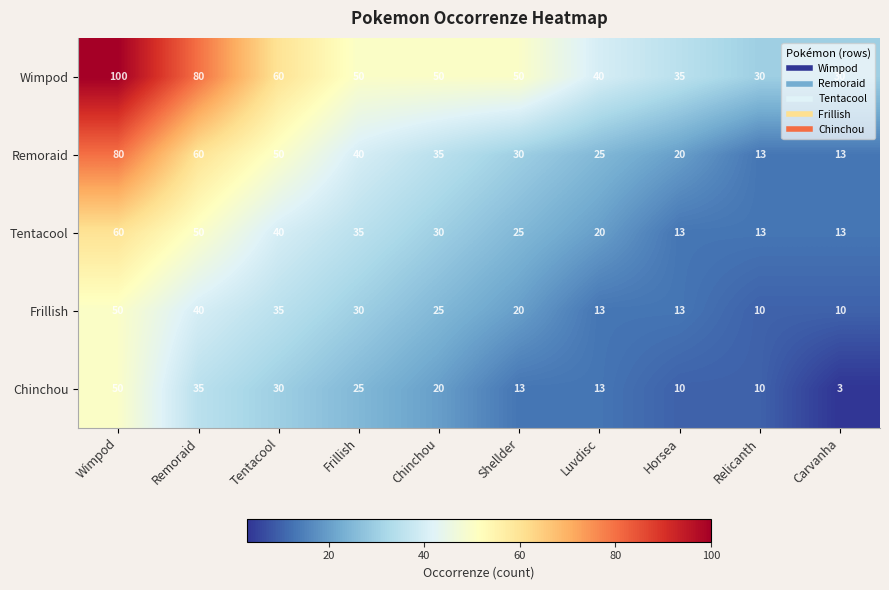

Where does the Chinchou series first go above 20?

Wimpod